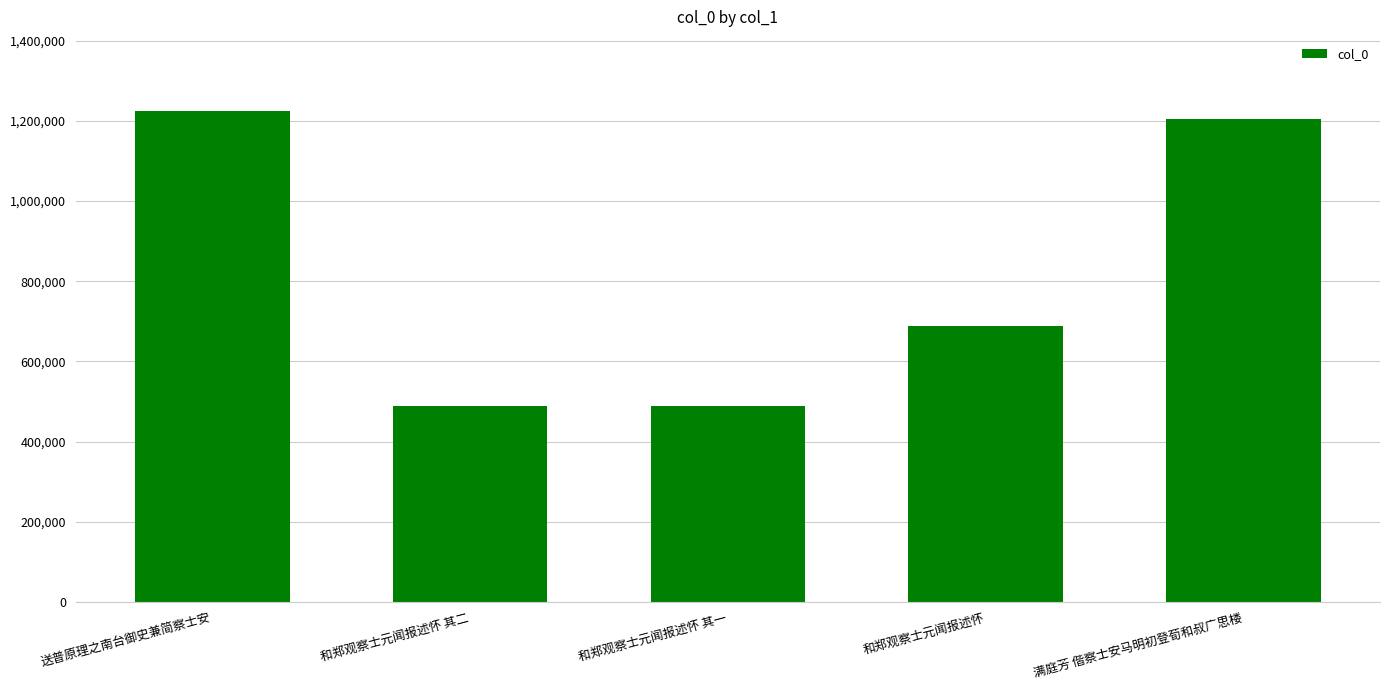

What is the difference between the second highest and minimum values?

716149